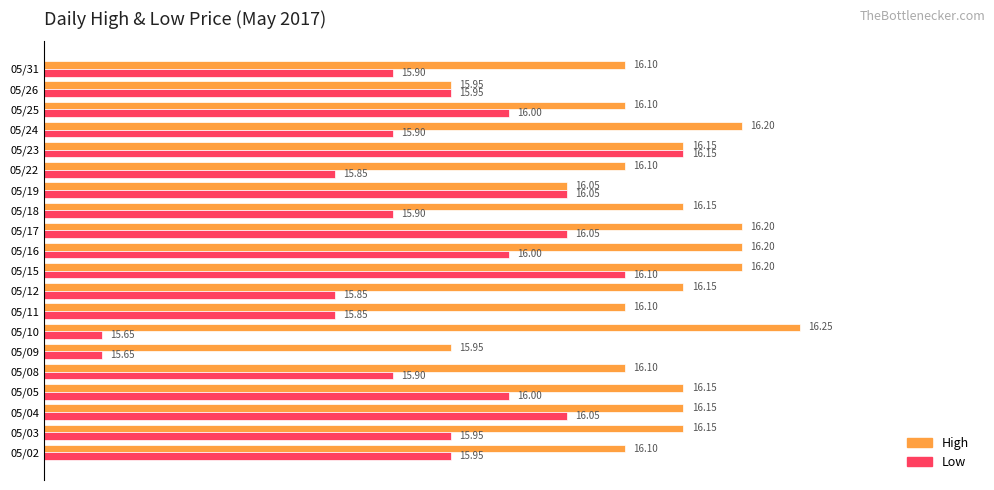

List the series in order of their peak value, lowest first.

Low, High